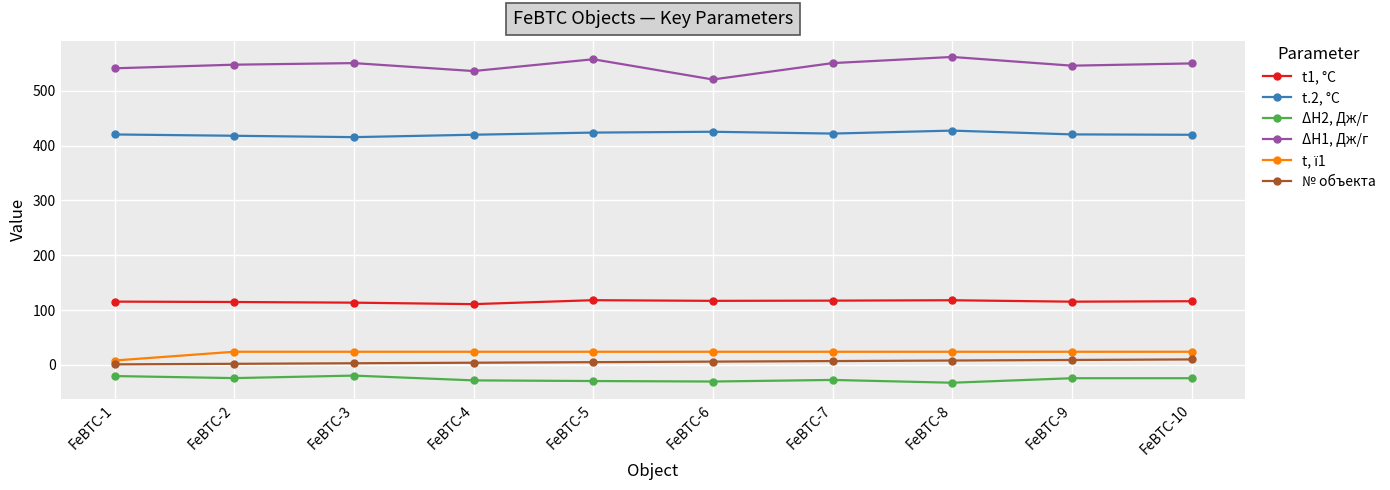

What is the value of the № объекта point at the 1st from the left?

1.0